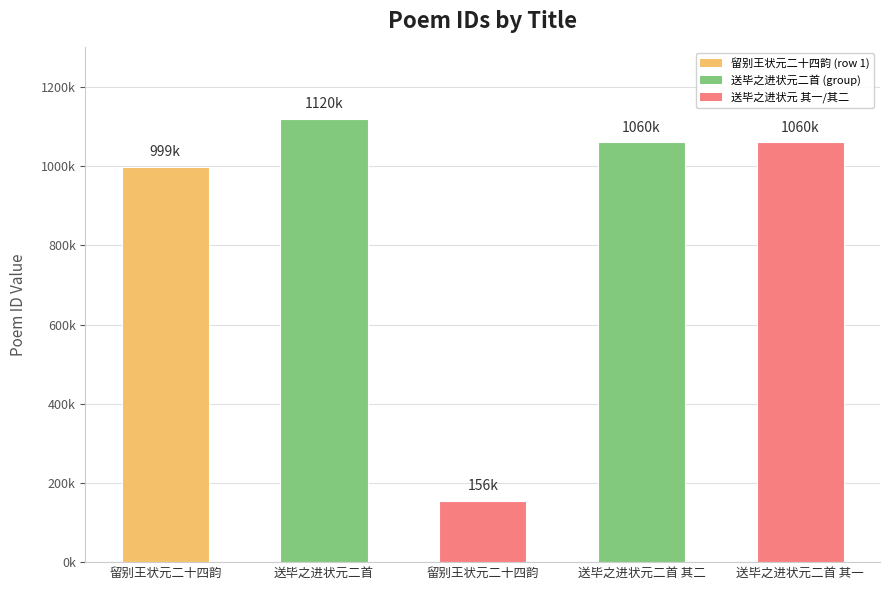

Between 留别王状元二十四韵 and 送毕之进状元二首 其二, which is larger?

送毕之进状元二首 其二